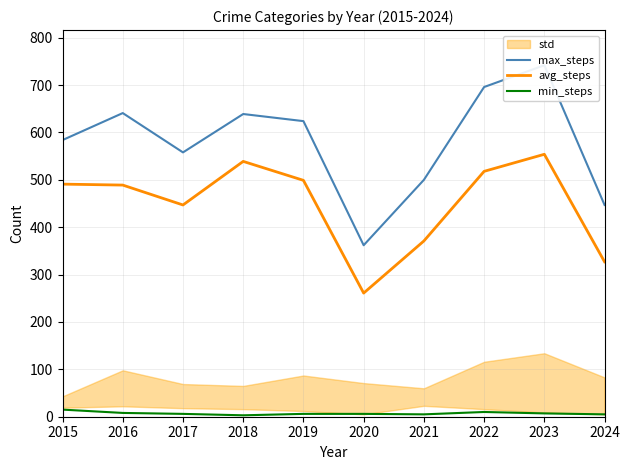

At 2024, list the series in order from smallest to largest.

min_steps, avg_steps, max_steps